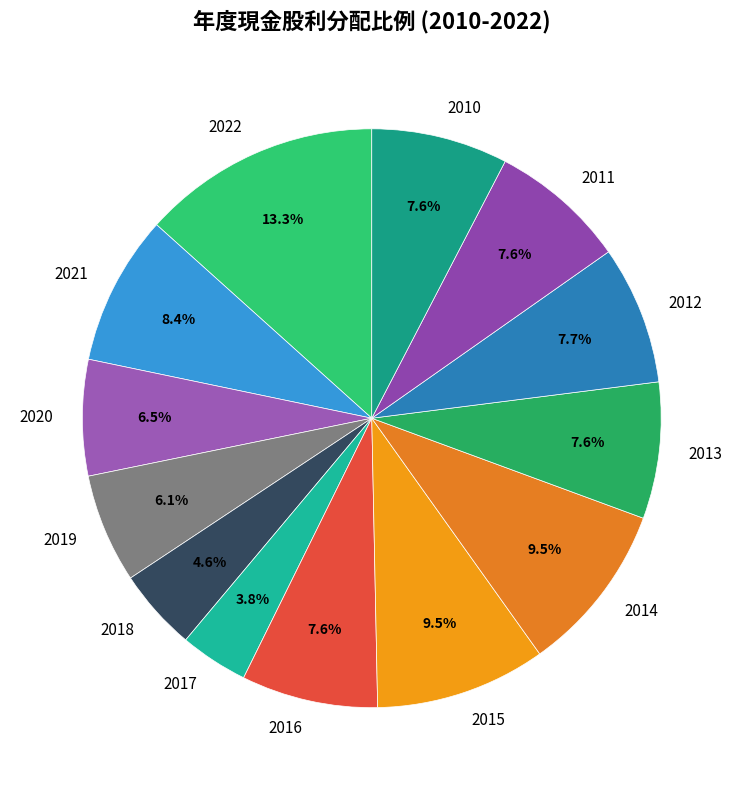

True or false: 2016 accounts for 8% of the total.

True